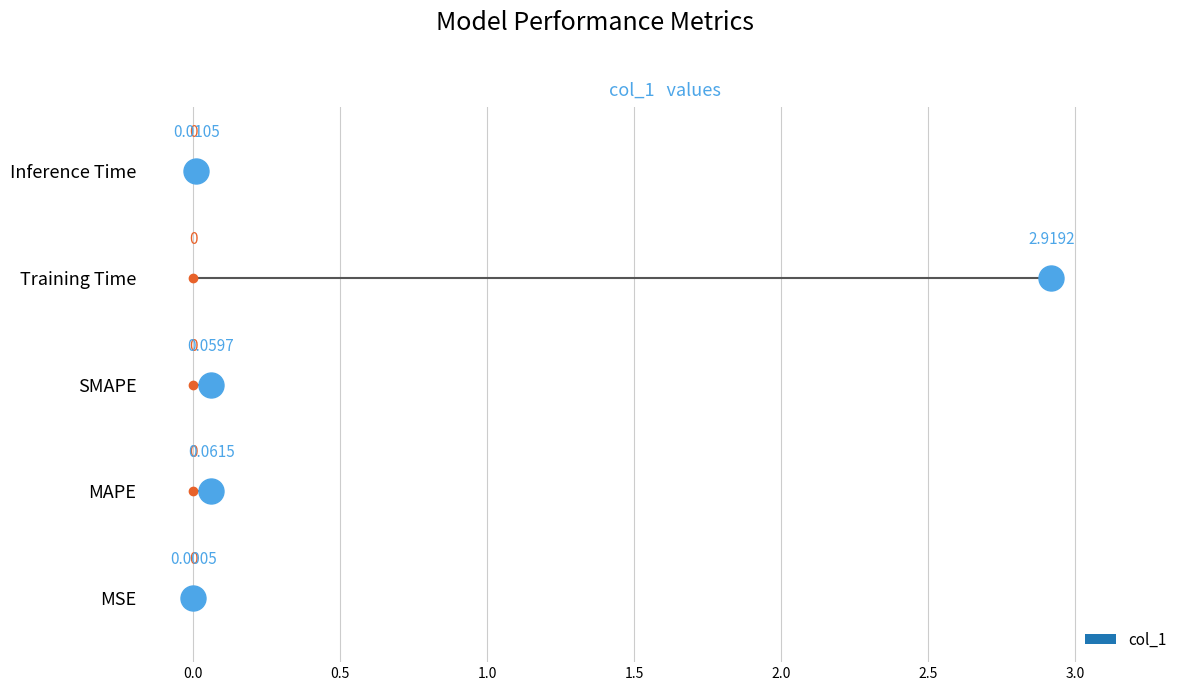

How many bars are there in total?

5